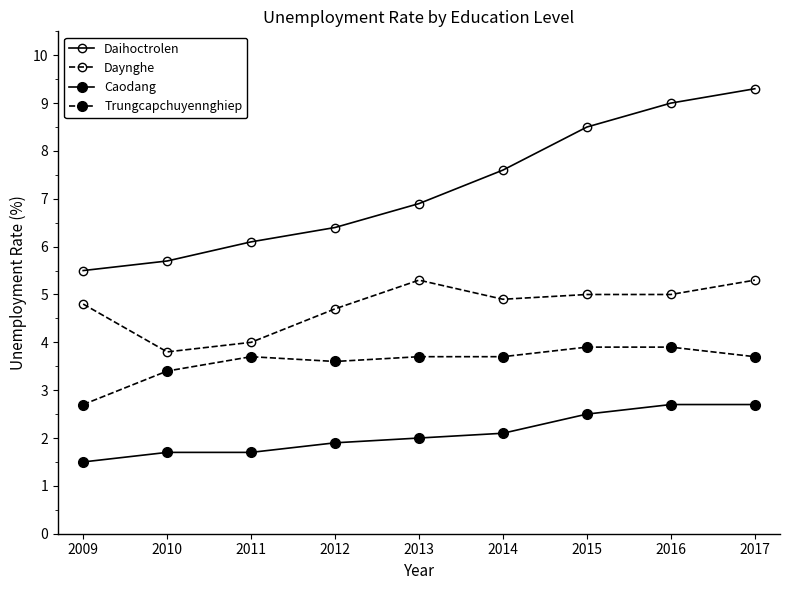

What is the difference between the highest and lowest values at 2014?

5.5